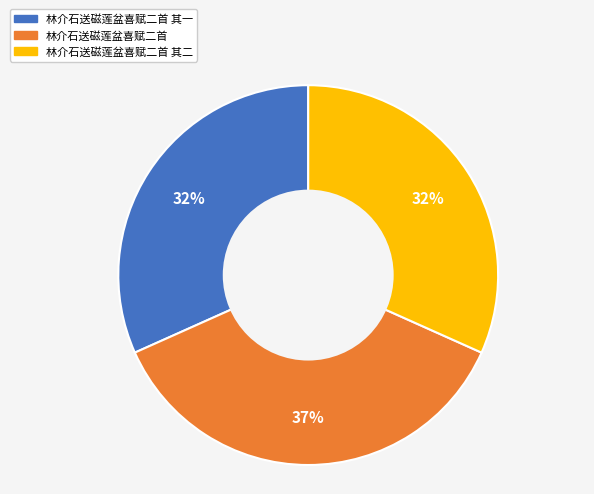

How many slices are in this pie chart?

3